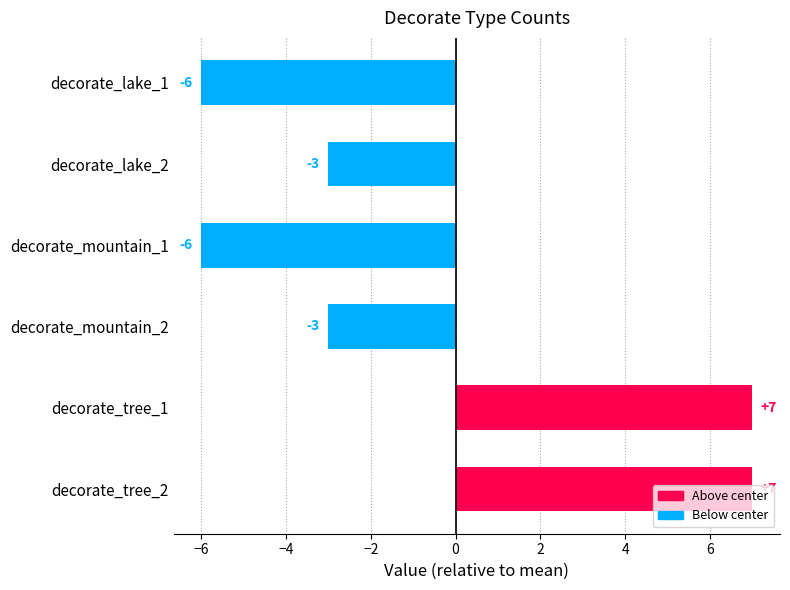

What is the maximum value shown in the chart?

7